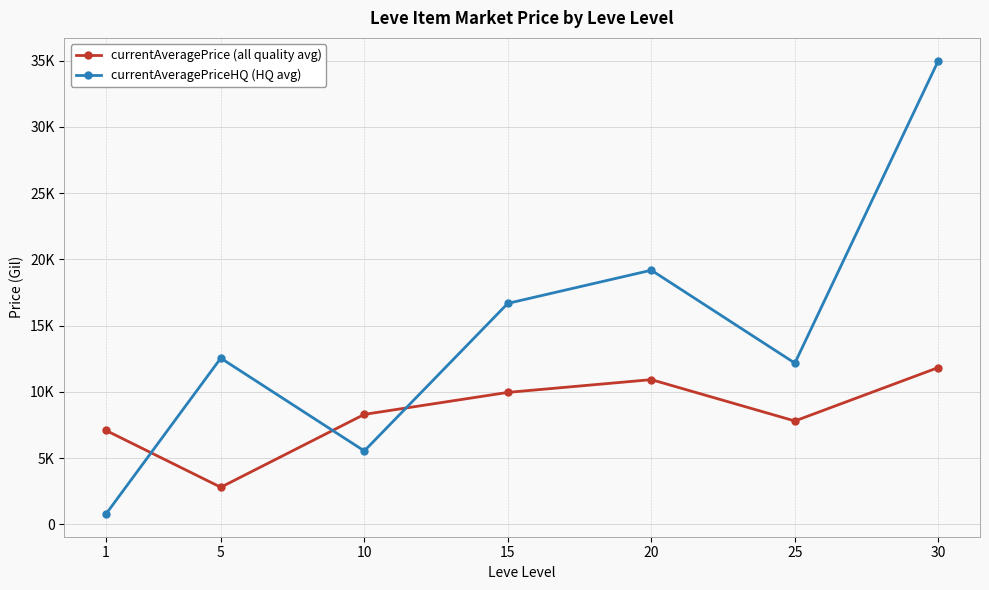

What is the minimum value for currentAveragePrice (all quality avg)?

2799.0